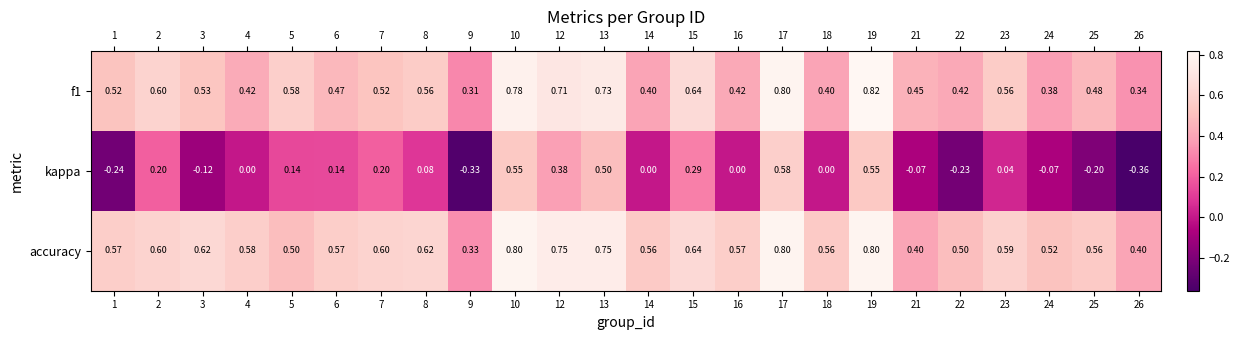

Which series changed the most between 17 and 19?

kappa